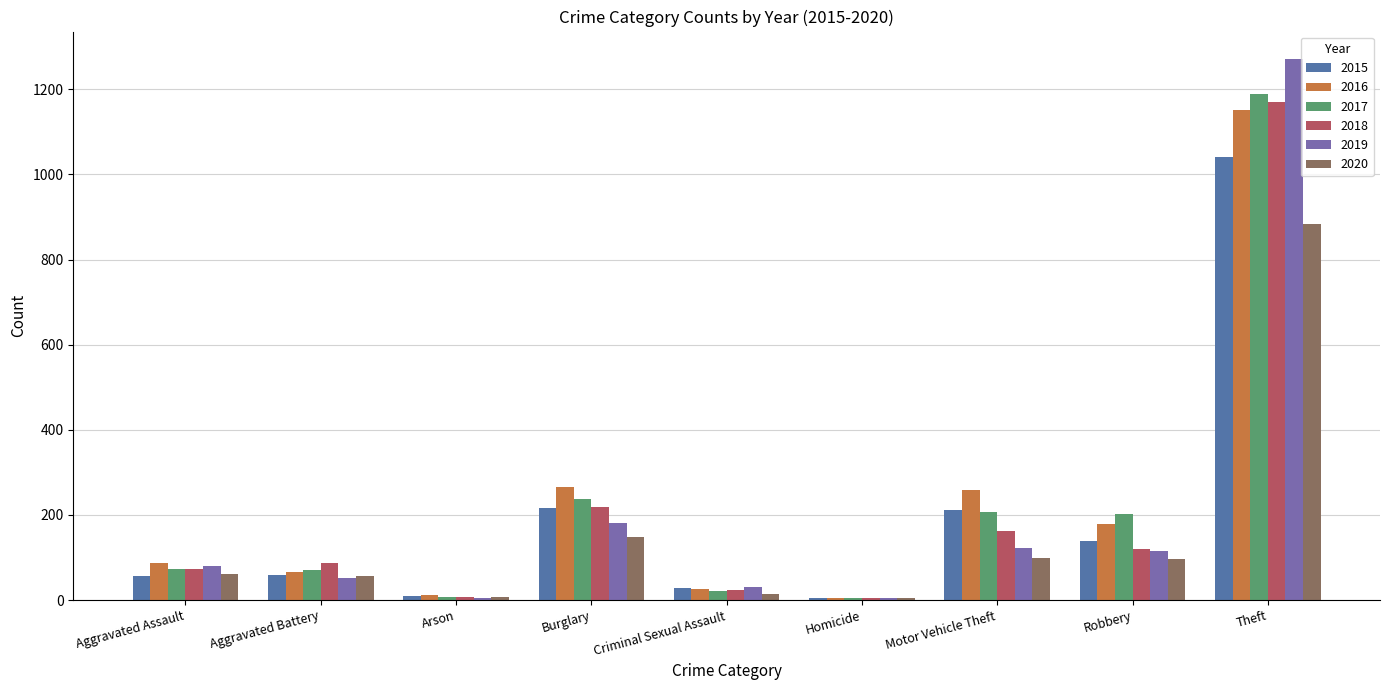

What is the average value of the 2017 series?

223